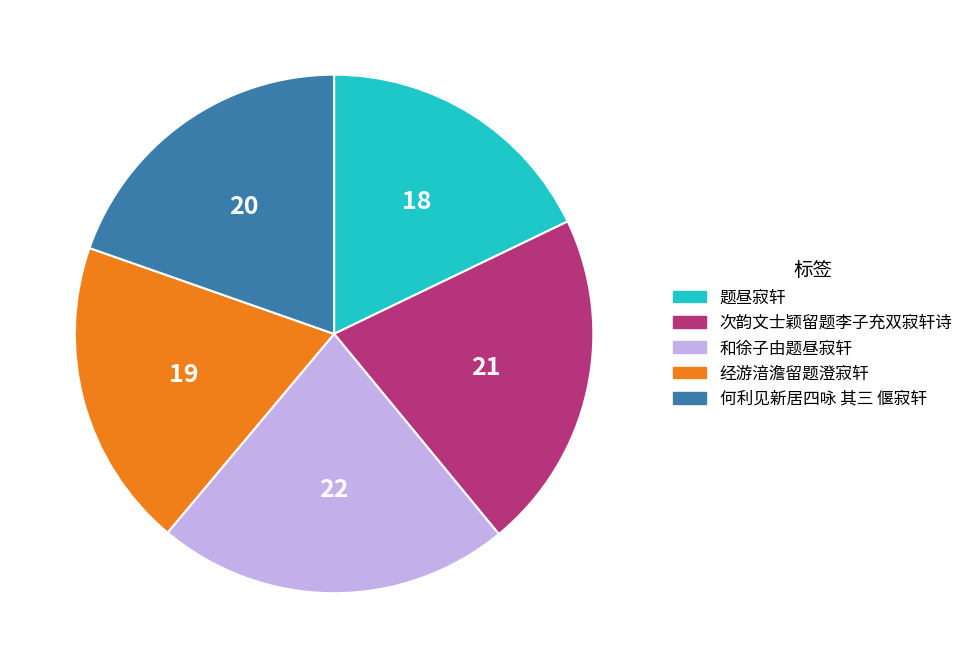

True or false: 题昼寂轩 accounts for 12% of the total.

False